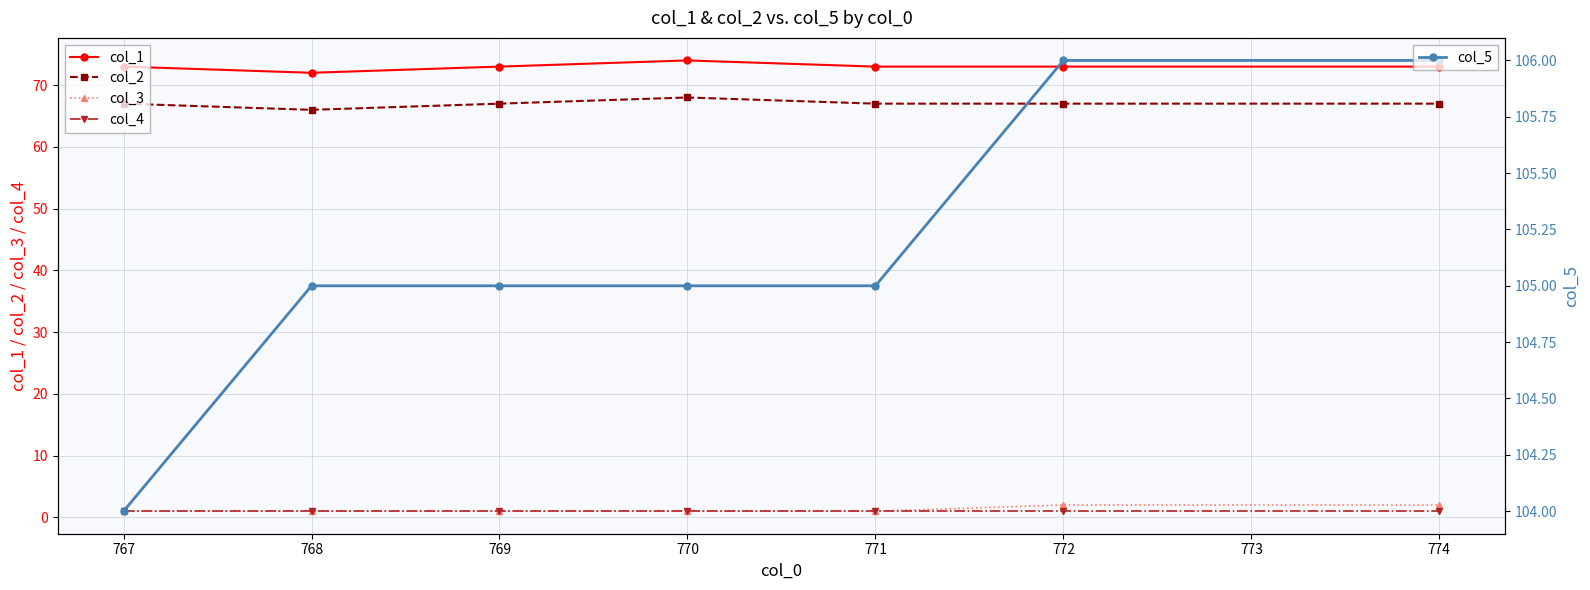

What is the average value of the col_3 series?

1